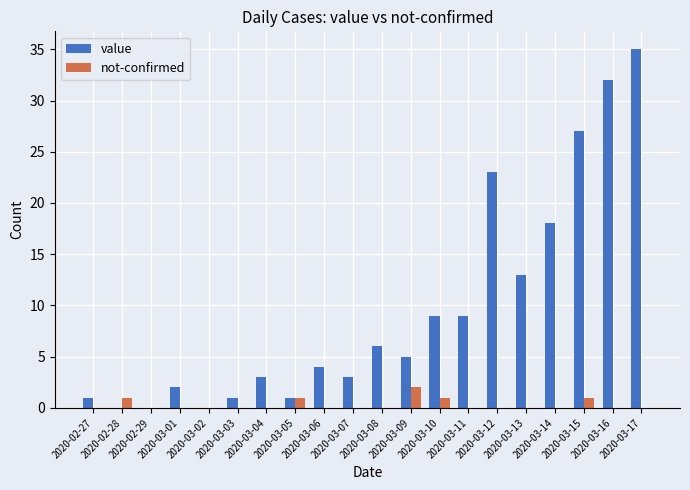

At which category is the sum across all series the highest?

2020-03-17